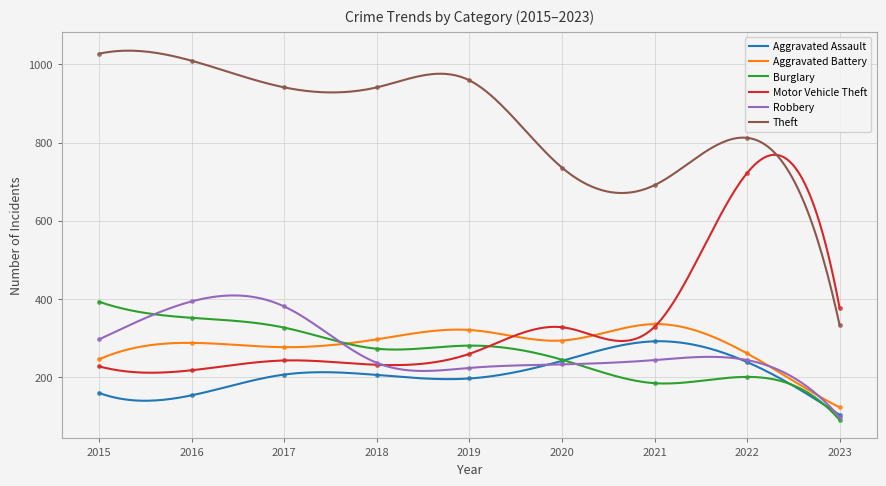

How many values in the Aggravated Assault series are below 206?

4